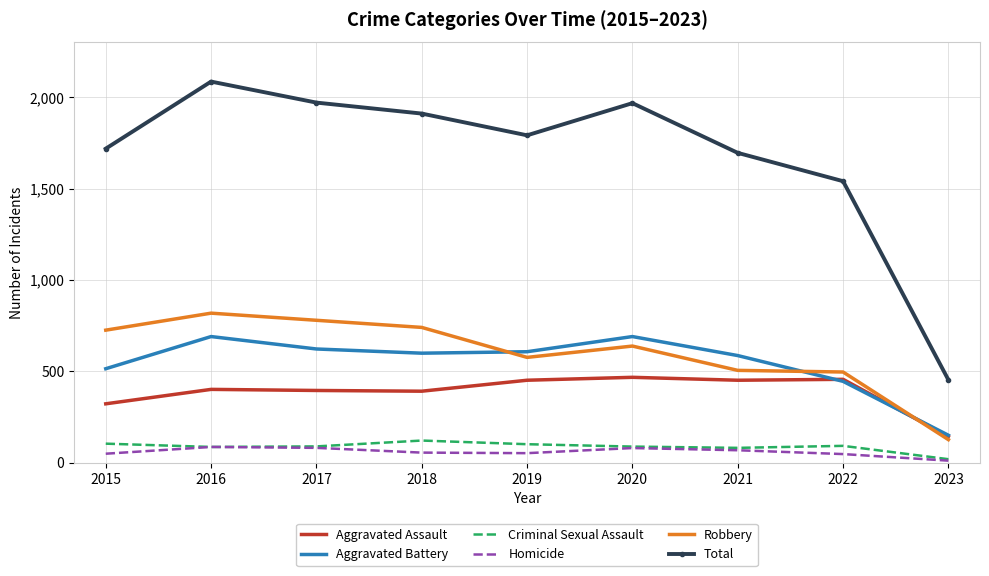

True or false: Homicide and Aggravated Assault cross at least once.

False